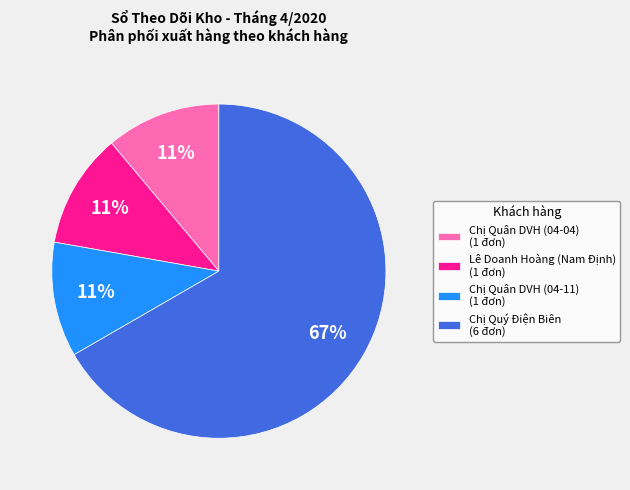

Which slice is the largest?

Chị Quý Điện Biên